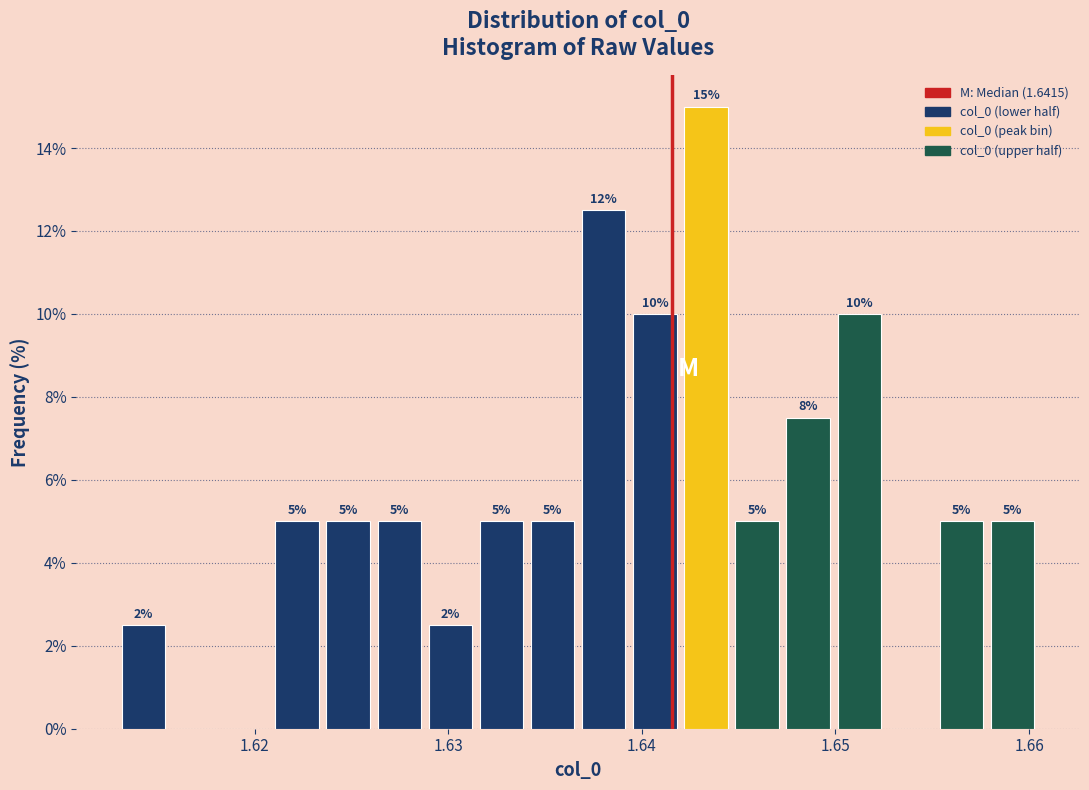

Read against the x-axis, roughly where is the centre of the tallest bar?

1.643